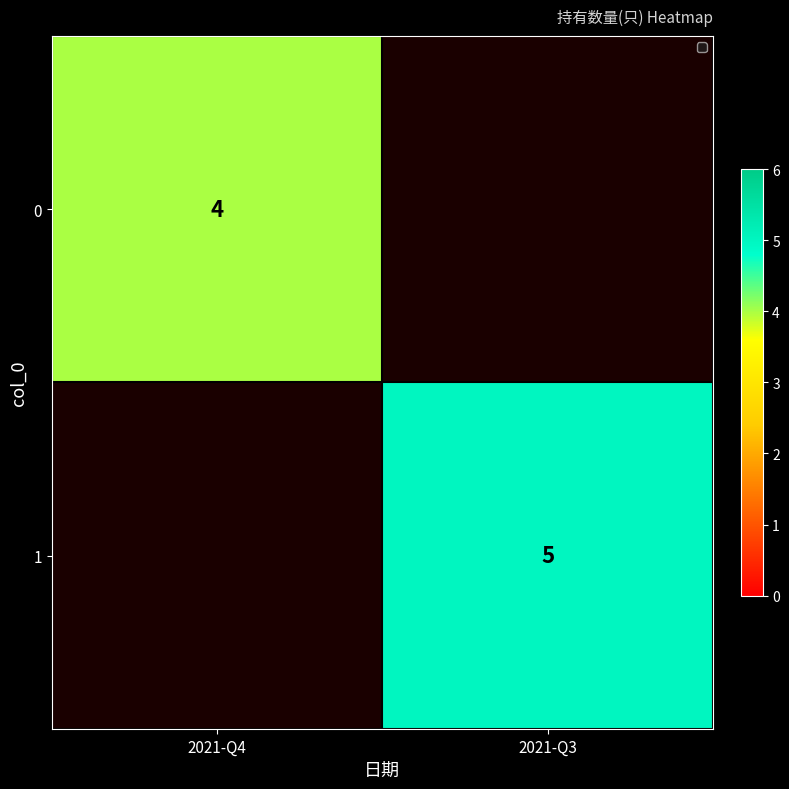

The 1 series shows 7 at 2021-Q3. True or false?

False